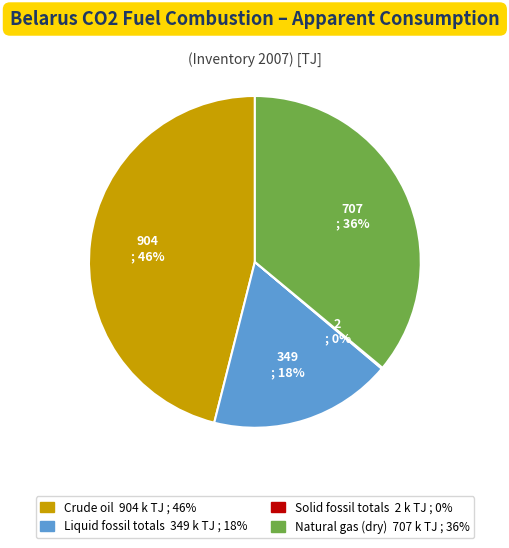

What is the ratio of the value at Natural gas (dry) to the value at Crude oil?

0.8